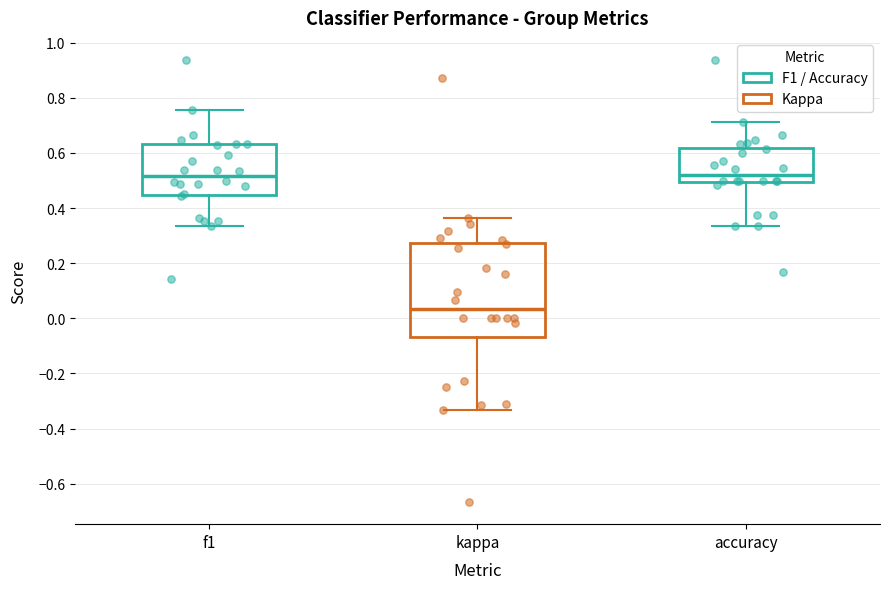

Reading left to right, read every box against the y-axis: the position of its median line, the range the box covers, and the ends of its whiskers. The values are not printed on the chart, so give them approximately, as read against the axis.

f1: median 0.52, box 0.44 to 0.64, whiskers 0.34 to 0.76
kappa: median 0.04, box -0.06 to 0.28, whiskers -0.34 to 0.36
accuracy: median 0.52, box 0.50 to 0.62, whiskers 0.34 to 0.72